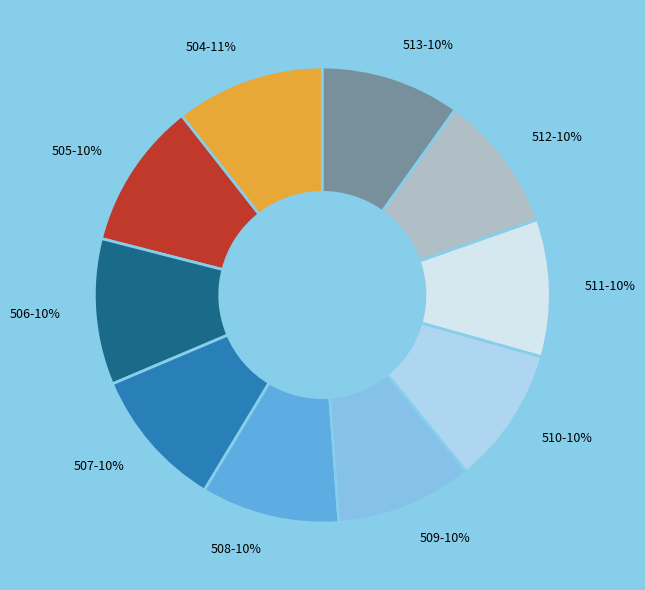

What percentage is the 506 slice, to the nearest percent?

10%